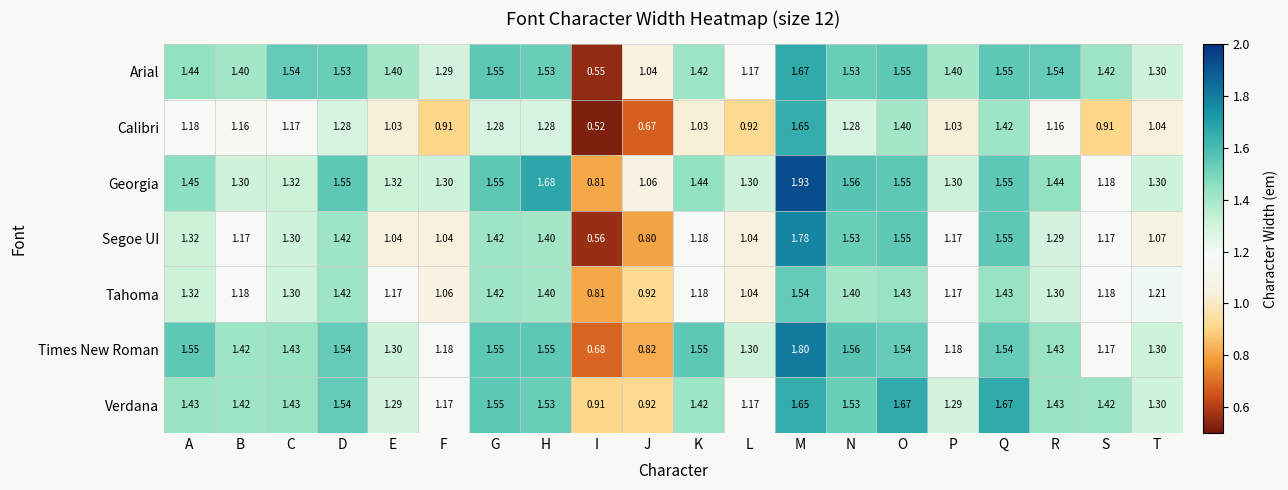

Which series has the largest total across all categories?

Georgia